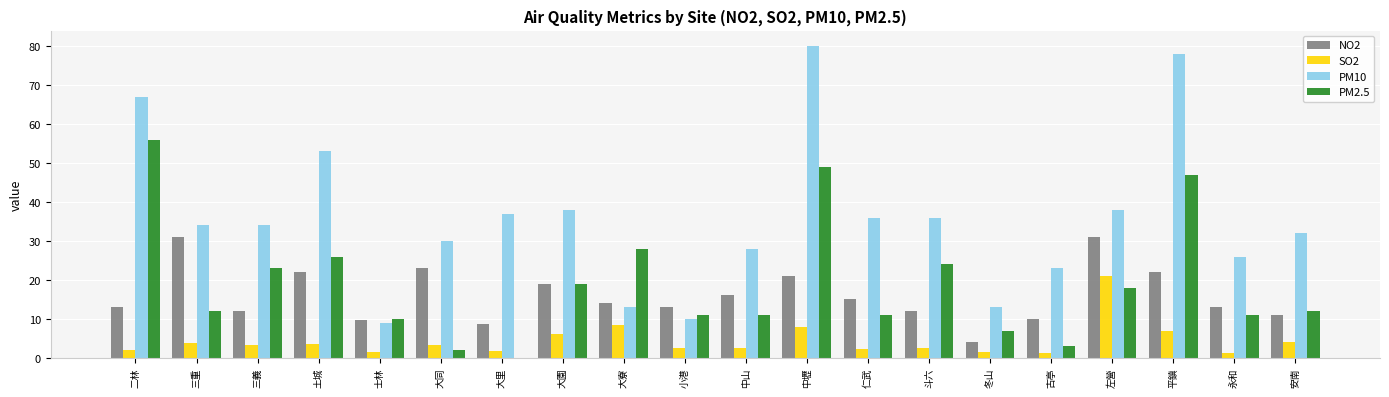

What are all the series names shown in the legend?

NO2, SO2, PM10, PM2.5